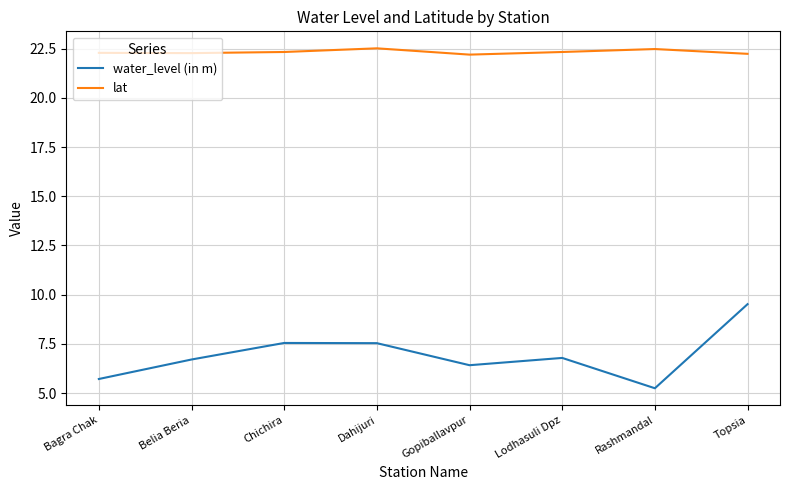

At which category is the sum across all series the highest?

Topsia